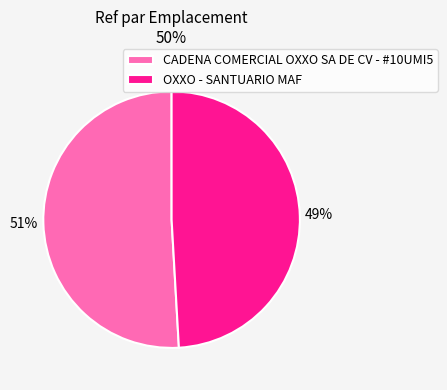

To the nearest percent, what is the combined percentage of CADENA COMERCIAL OXXO SA DE CV - #10UMI5 and OXXO - SANTUARIO MAF?

100%